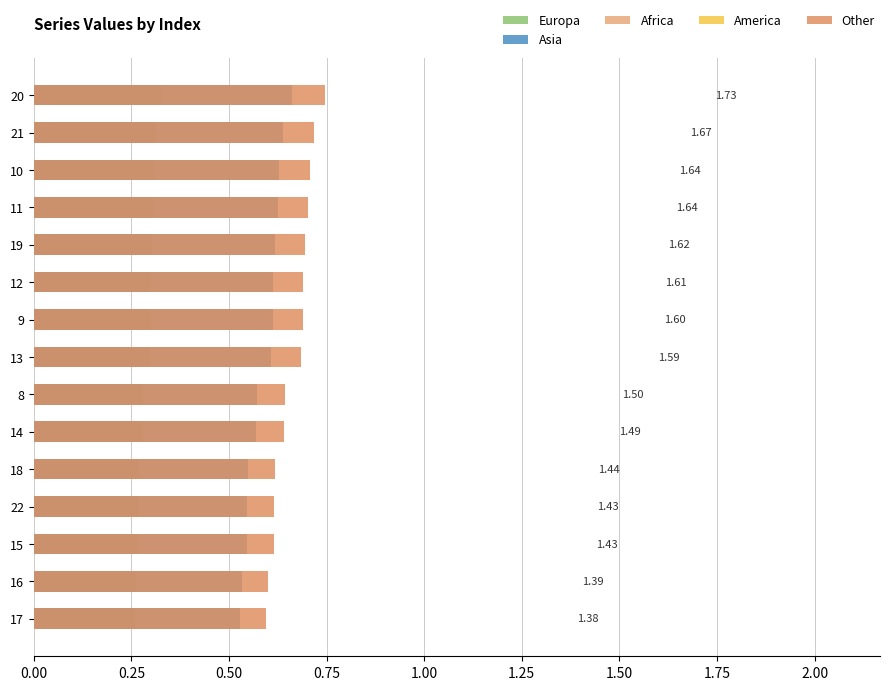

What is the total value across all series at 2.00?

2.2